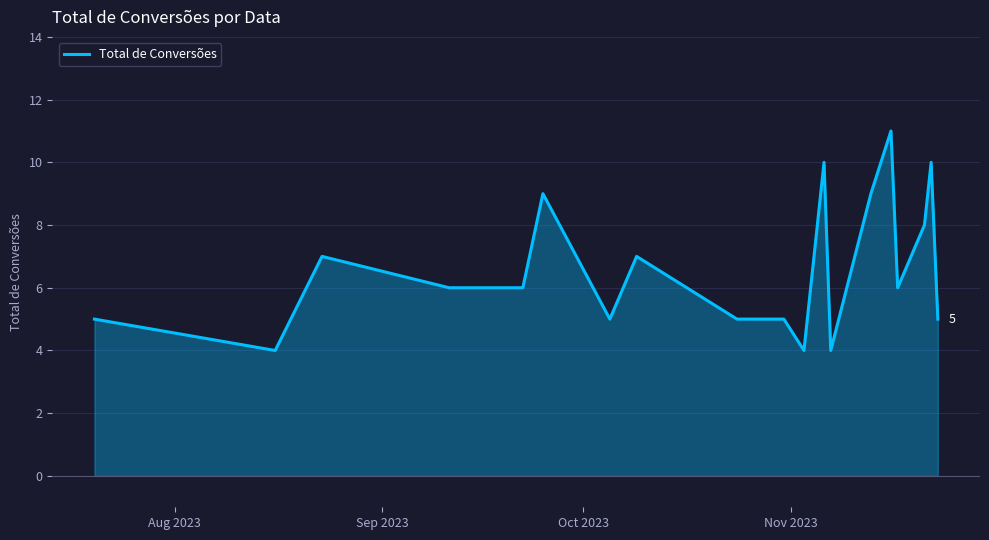

What is the greatest value displayed?

11